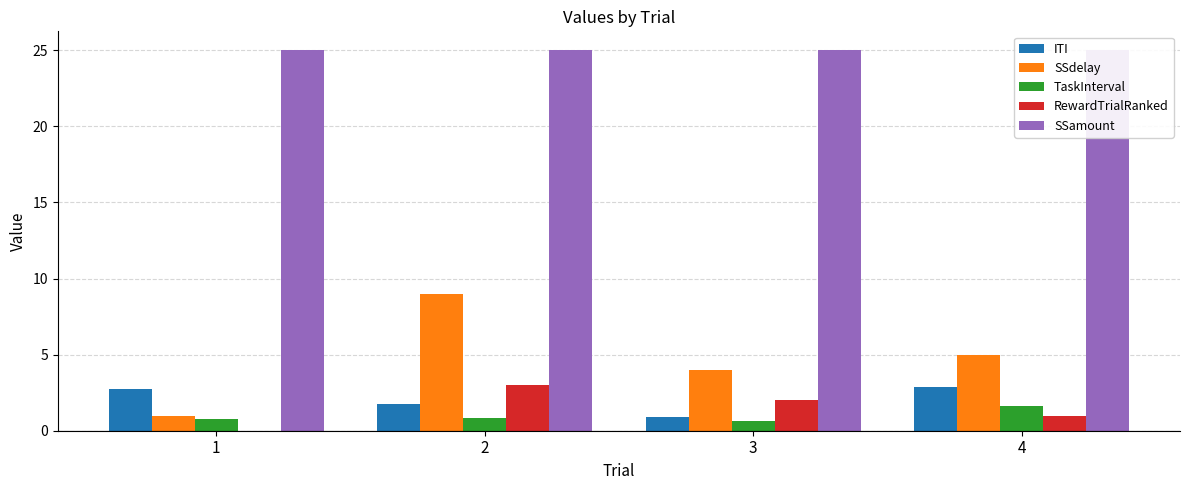

At which label is TaskInterval closest to 1?

2